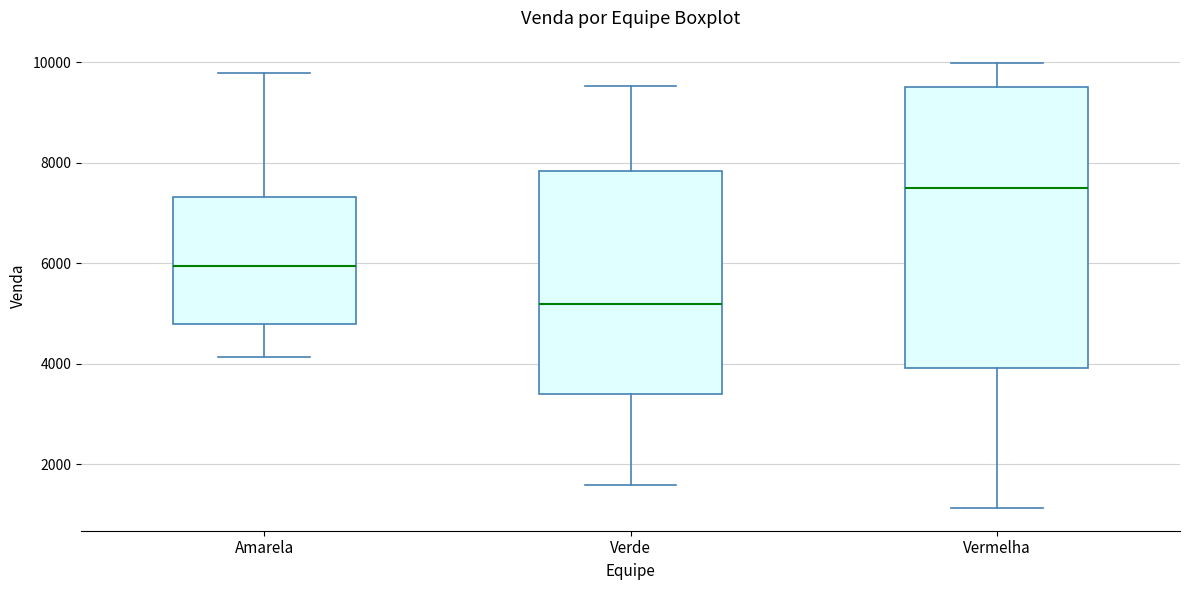

Reading left to right, transcribe this box plot: for each box, give where its median line is, the range the box spans, and where its two whiskers end, as read against the y-axis. The values are not printed on the chart, so give them approximately, as read against the axis.

Amarela: median 6000, box 4800 to 7400, whiskers 4200 to 9800
Verde: median 5200, box 3400 to 7800, whiskers 1600 to 9600
Vermelha: median 7400, box 4000 to 9600, whiskers 1200 to 10000